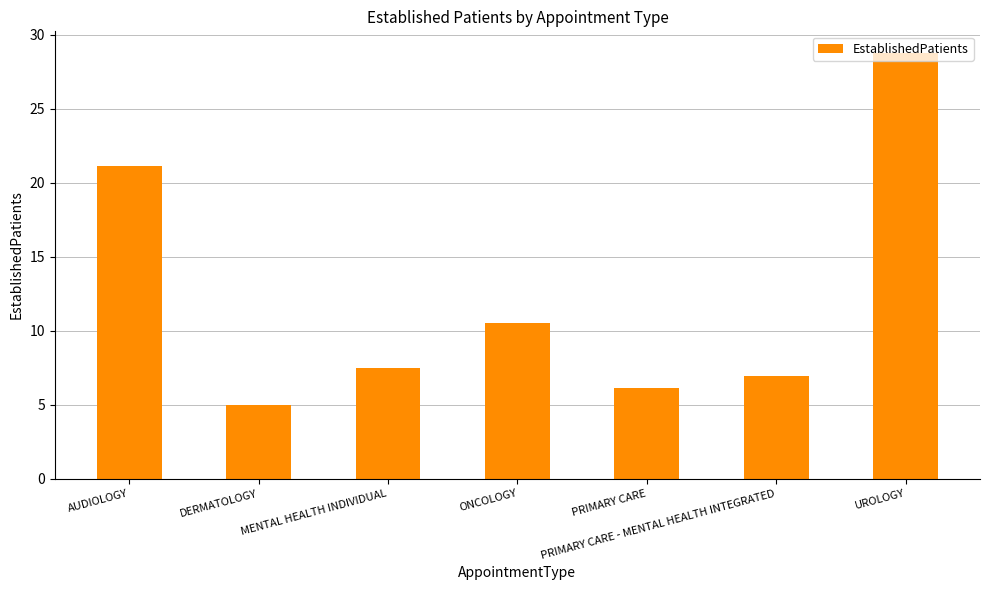

List the labels in order of value, smallest first.

DERMATOLOGY, PRIMARY CARE, PRIMARY CARE - MENTAL HEALTH INTEGRATED, MENTAL HEALTH INDIVIDUAL, ONCOLOGY, AUDIOLOGY, UROLOGY